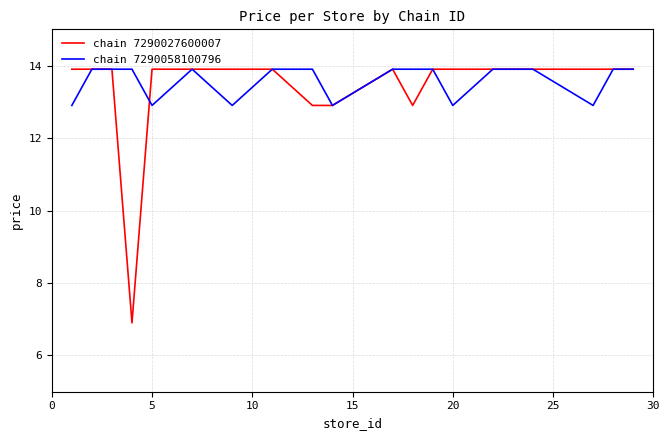

What is the smallest value displayed?

6.9